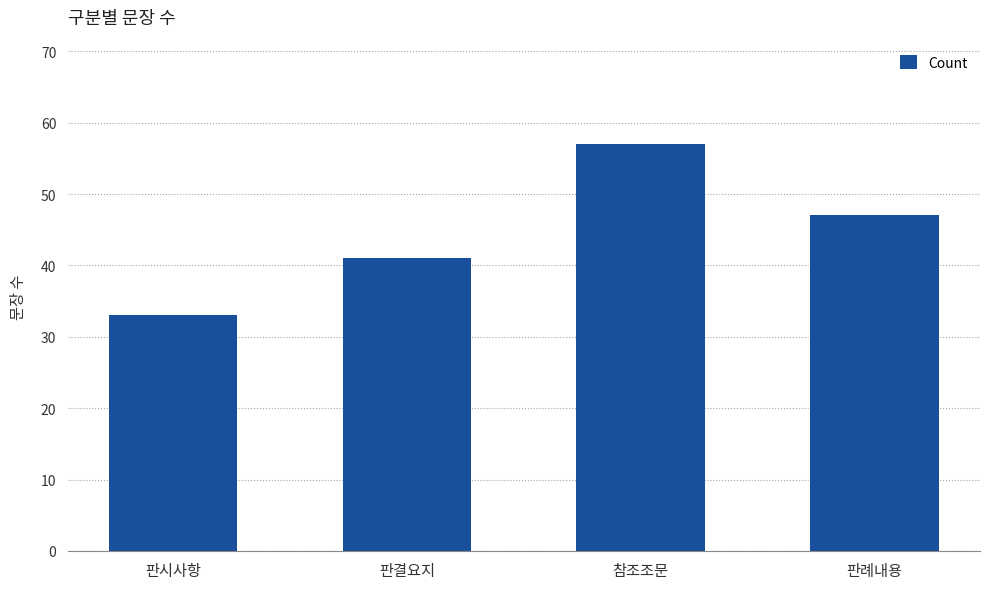

What is the change in value from 판시사항 to 판결요지?

+8